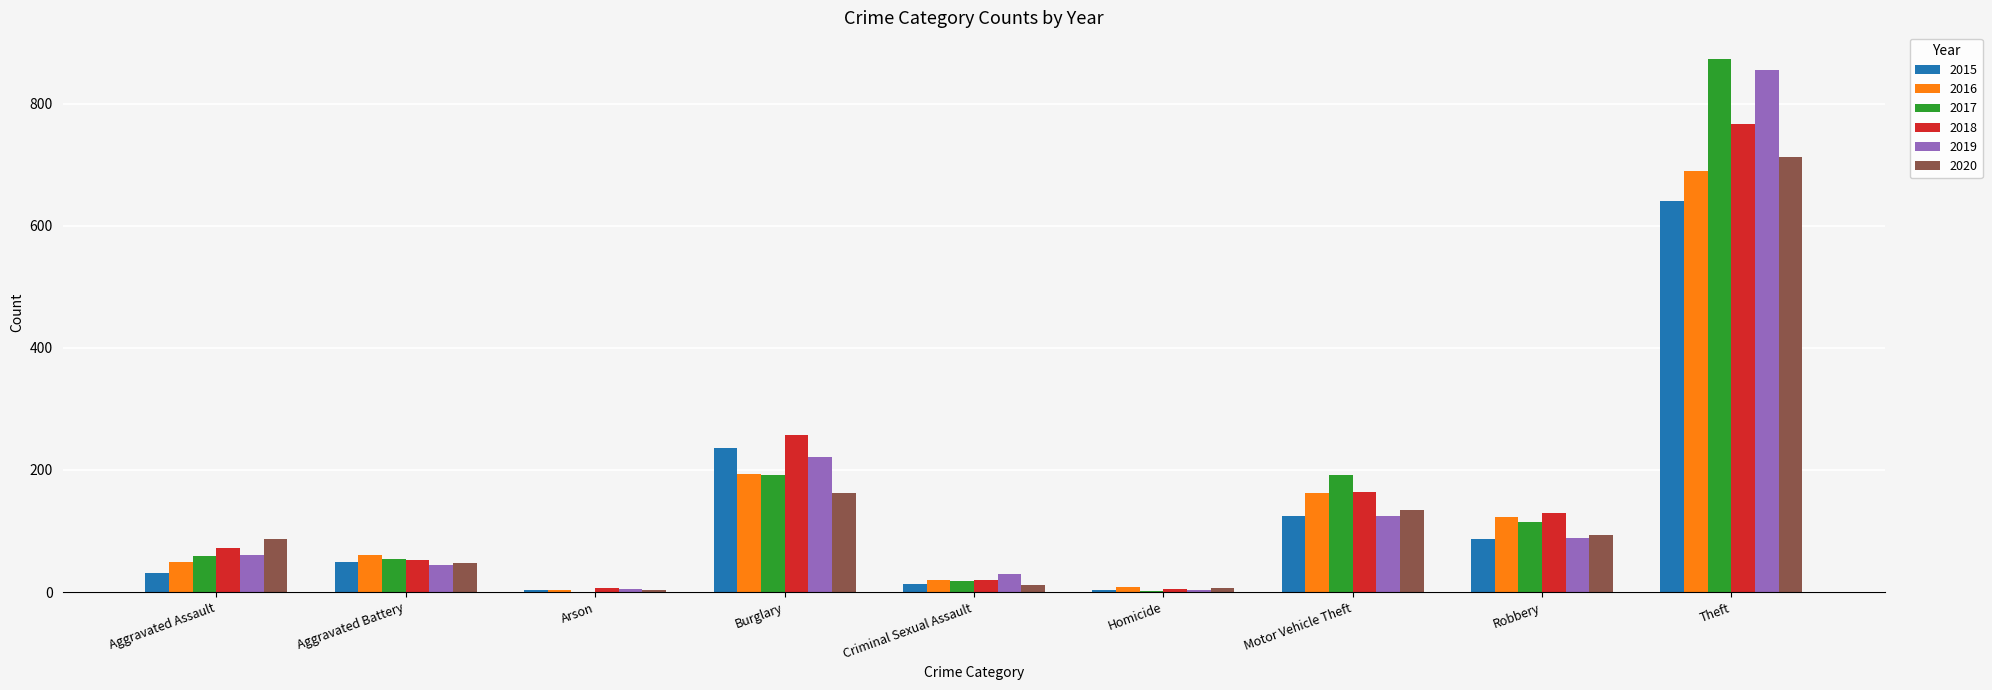

At which category is the sum across all series the highest?

Theft